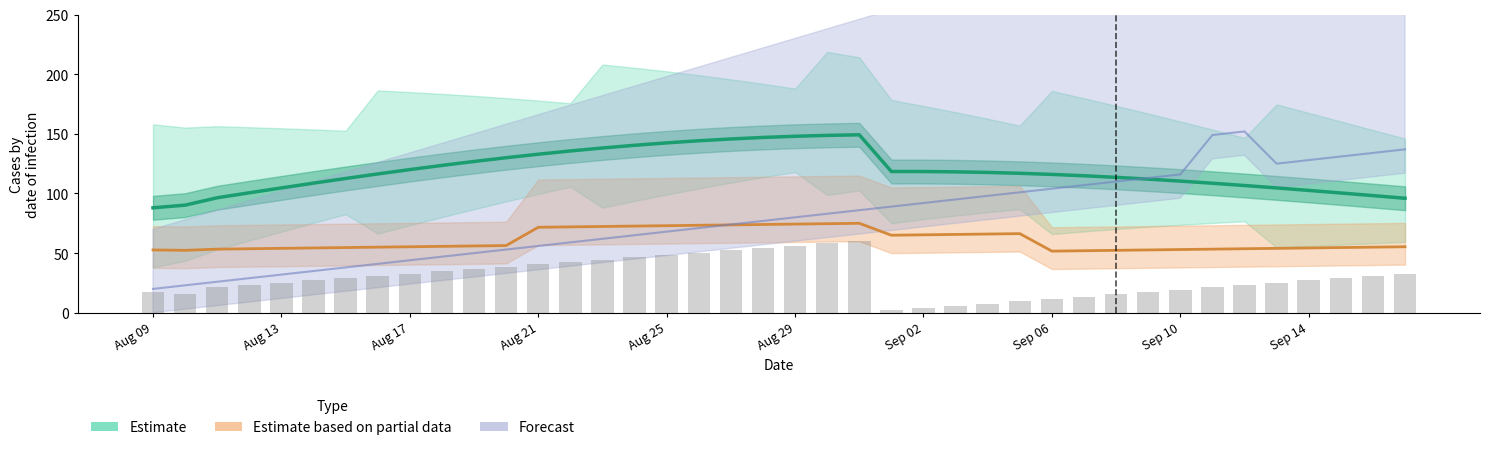

At Aug 21, list the series in order from smallest to largest.

Forecast, Estimate based on partial data, Estimate